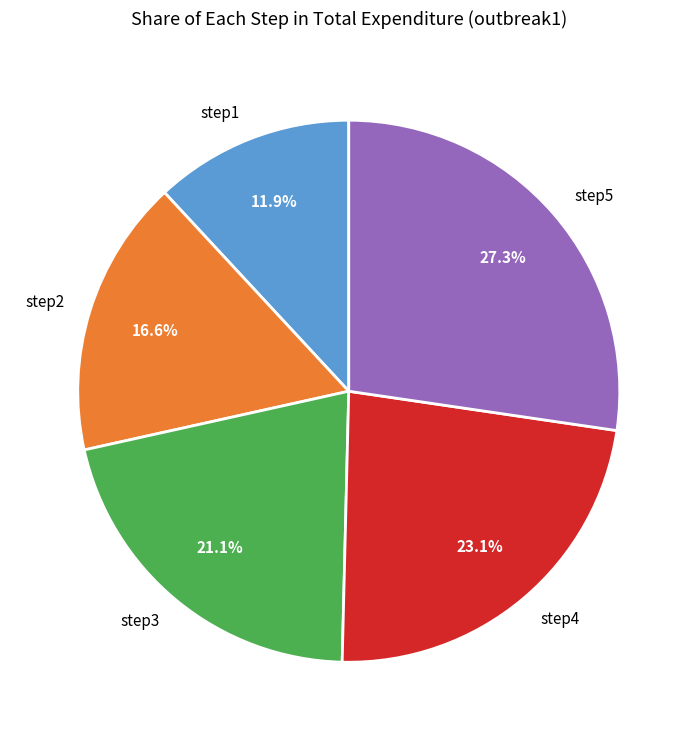

To the nearest percent, what portion does step3 represent?

21%